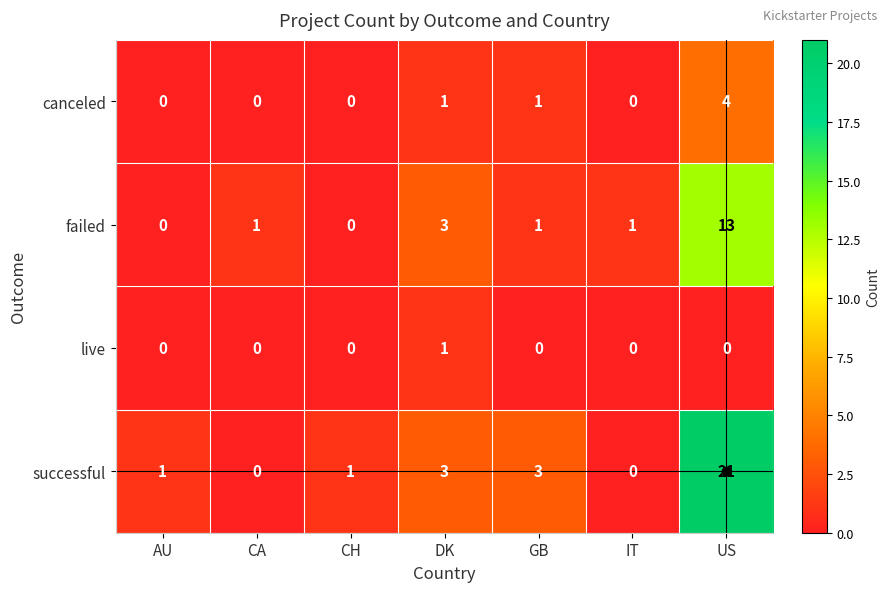

What is the greatest value displayed?

21